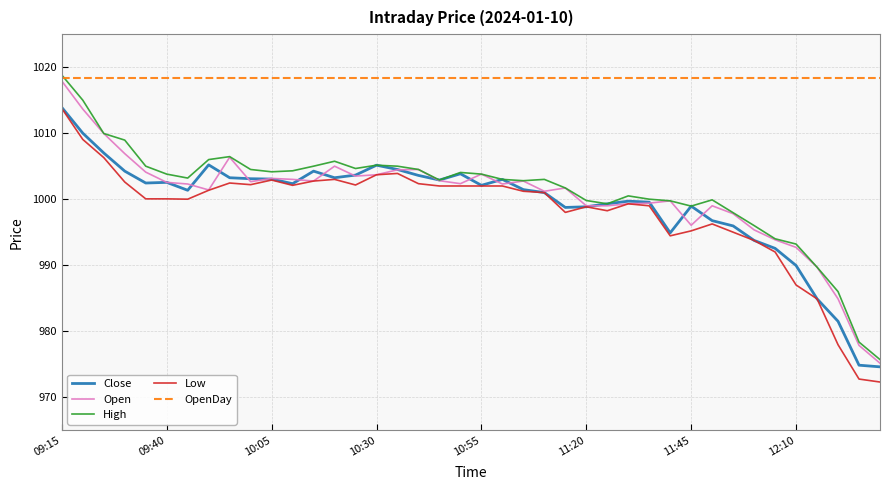

Which series has the largest range (max minus min)?

High